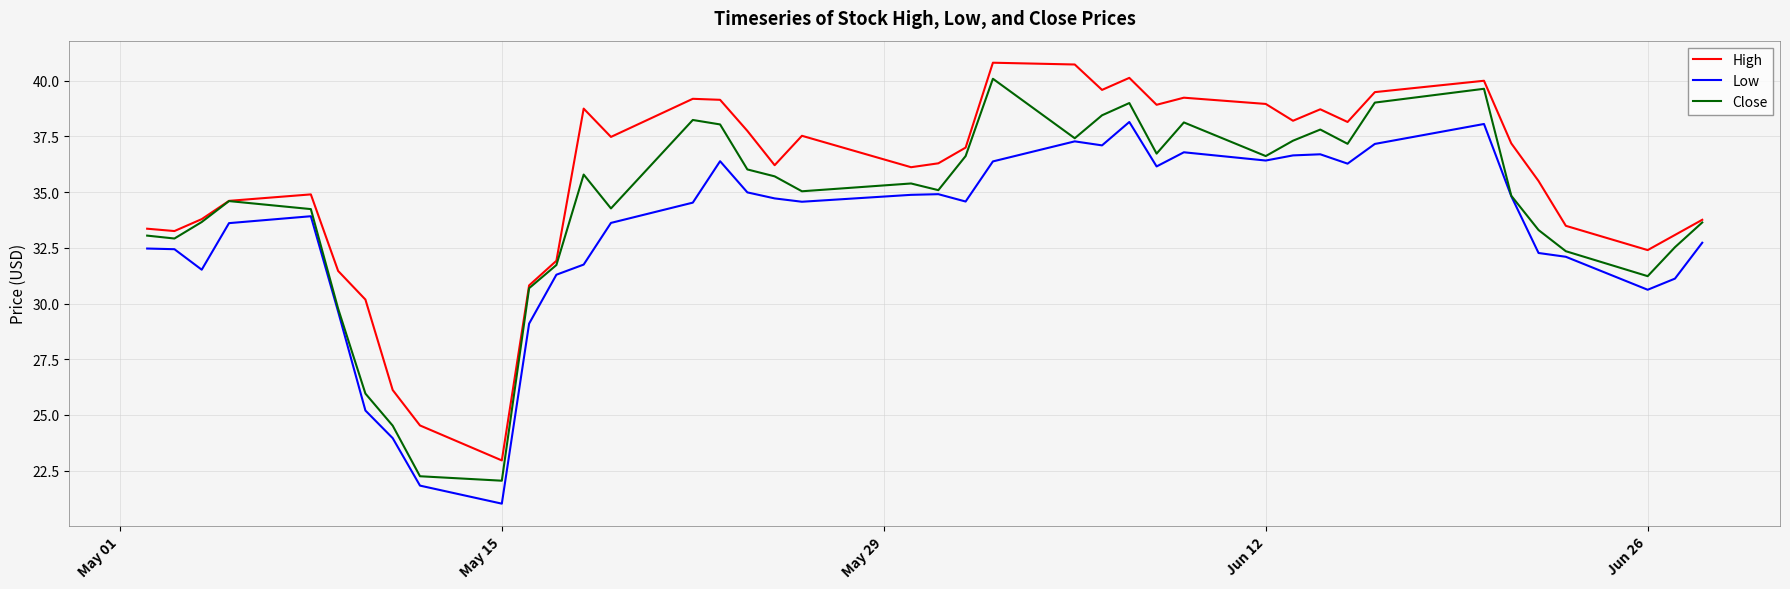

What is the sum of all Close values?

1370.9